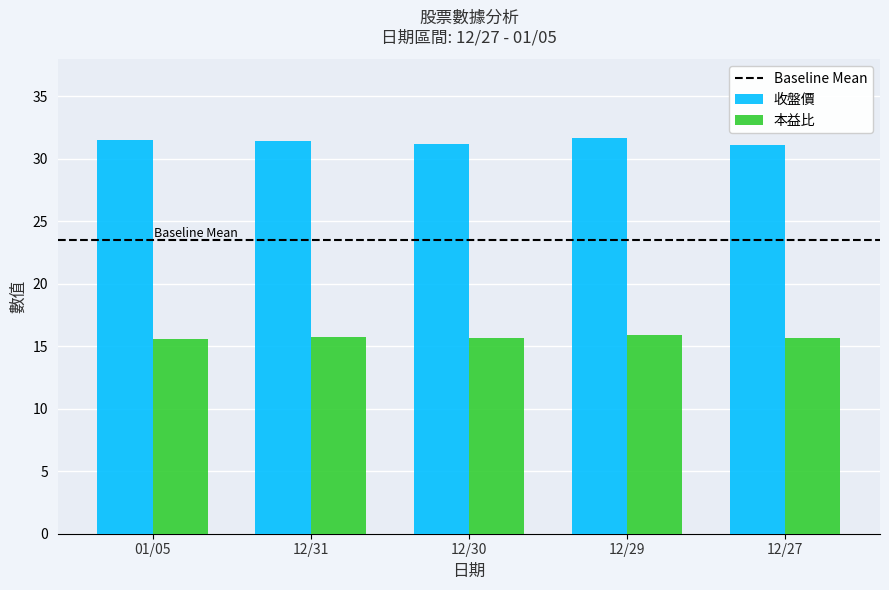

How many groups of bars are there?

5